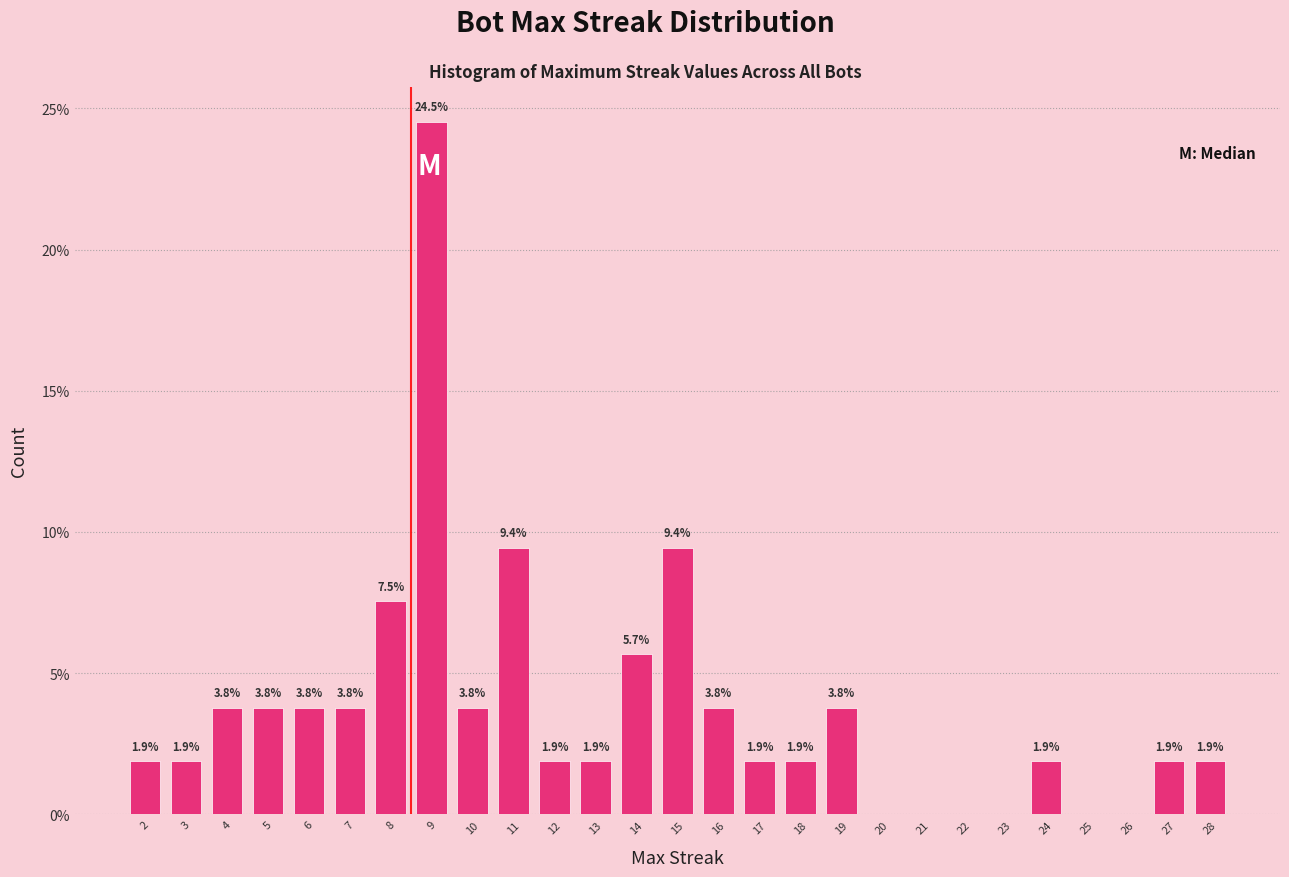

Reading left to right, what are all the values shown in this chart?

2=1.9	3=1.9	4=3.8	5=3.8	6=3.8	7=3.8	8=7.5	9=24.5	10=3.8	11=9.4	12=1.9	13=1.9	14=5.7	15=9.4	16=3.8	17=1.9	18=1.9	19=3.8	20=0.0	21=0.0	22=0.0	23=0.0	24=1.9	25=0.0	26=0.0	27=1.9	28=1.9